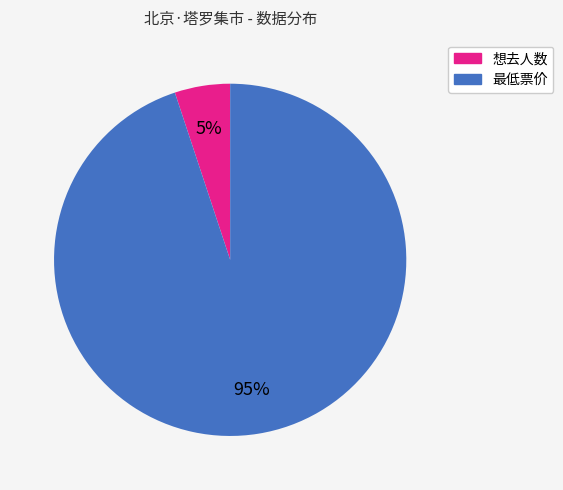

To the nearest percent, what portion does 想去人数 represent?

5%